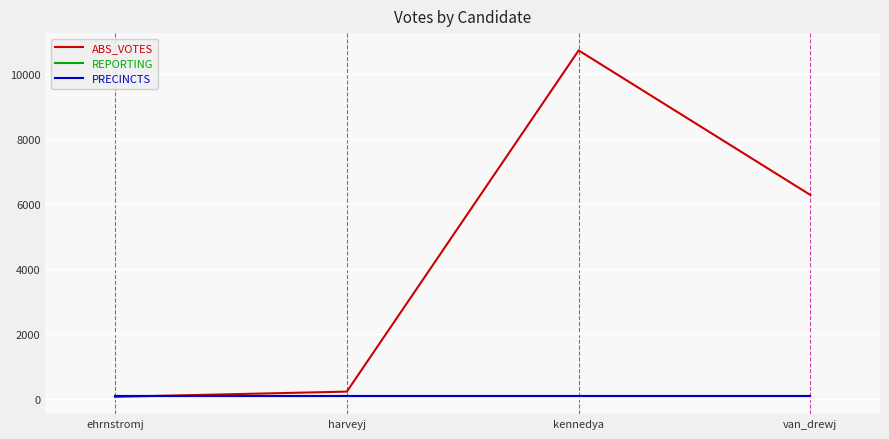

Does the chart have visible grid lines?

Yes